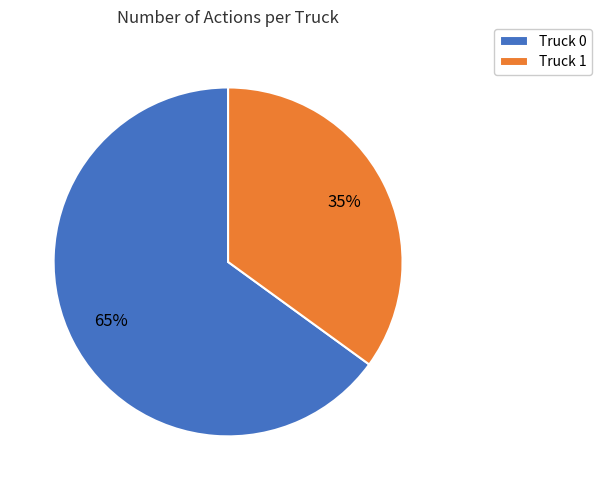

Is it true that Truck 0 is 56% of the pie?

False